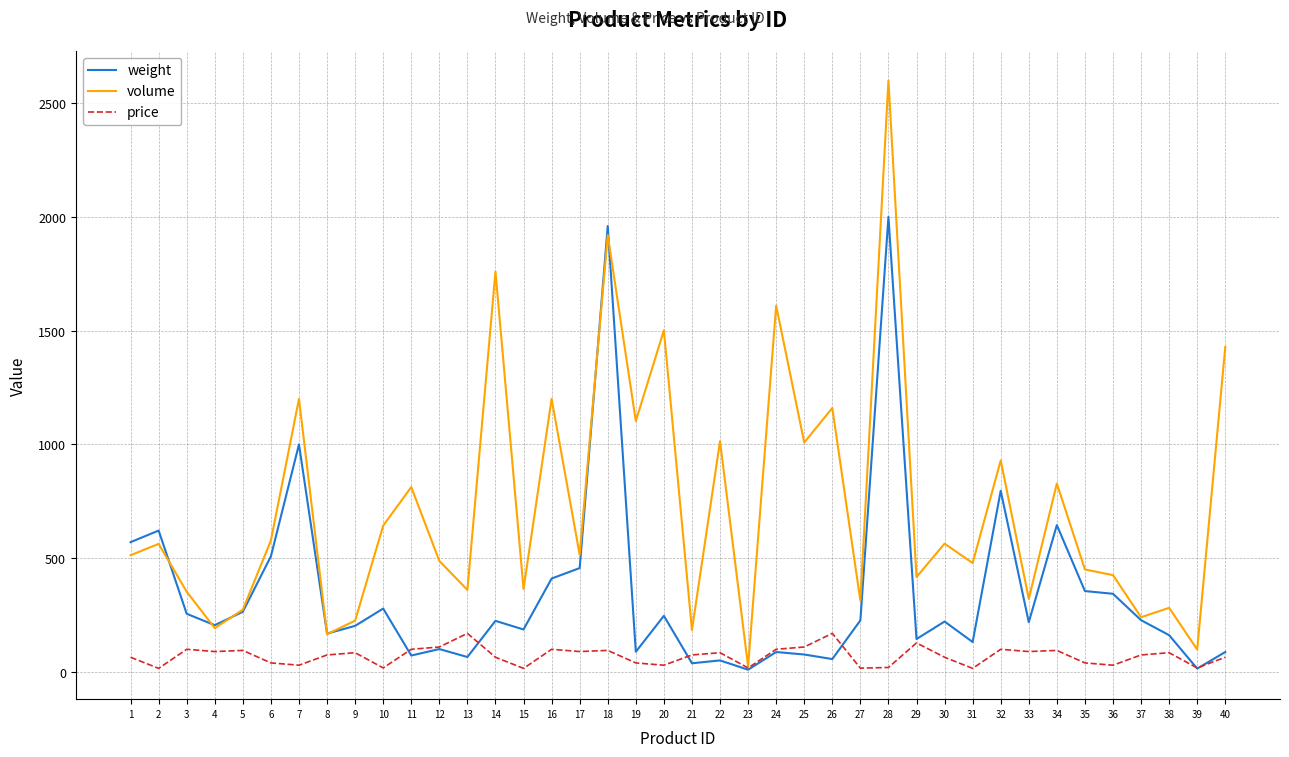

True or false: weight has more than 2 points higher than both neighbors.

True